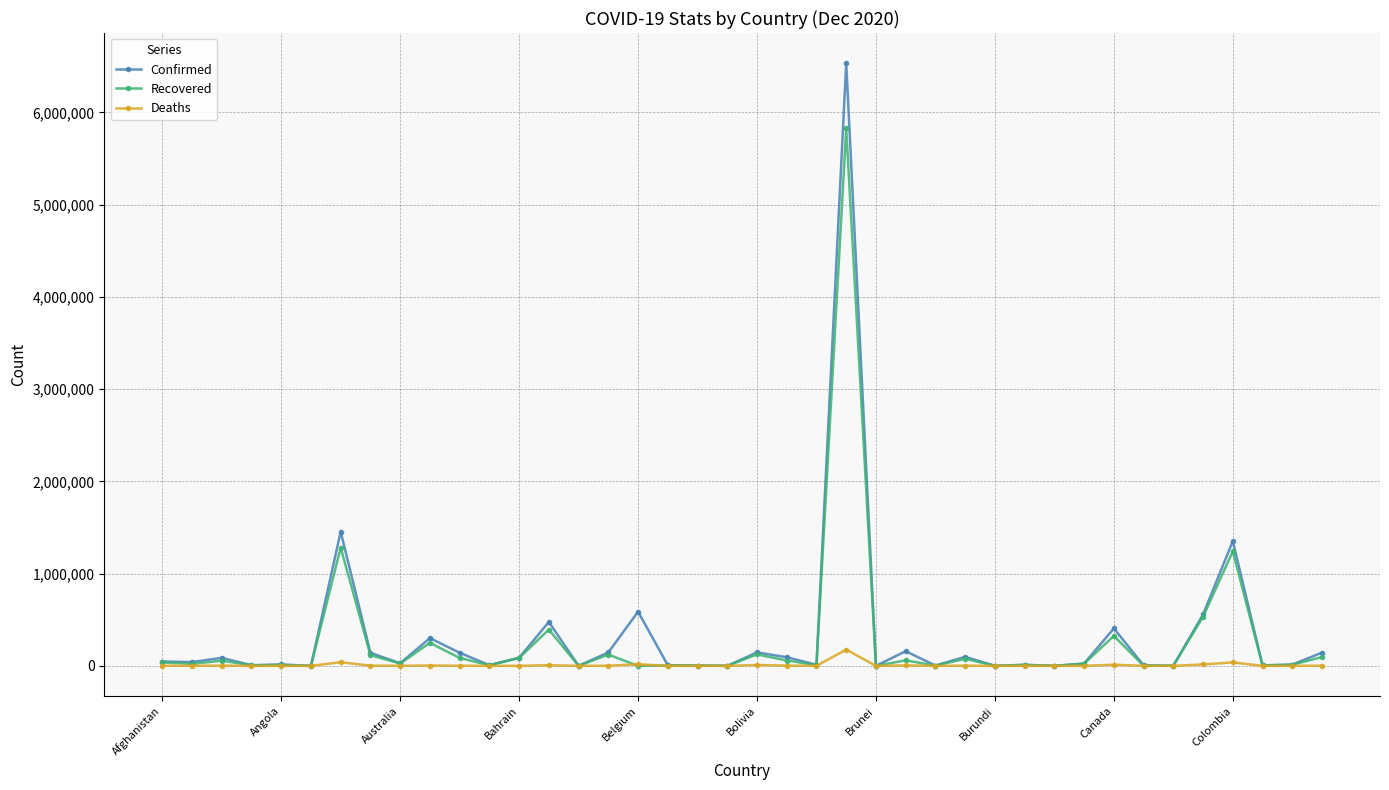

In Deaths, how many points are higher than both neighbors (excluding endpoints)?

13